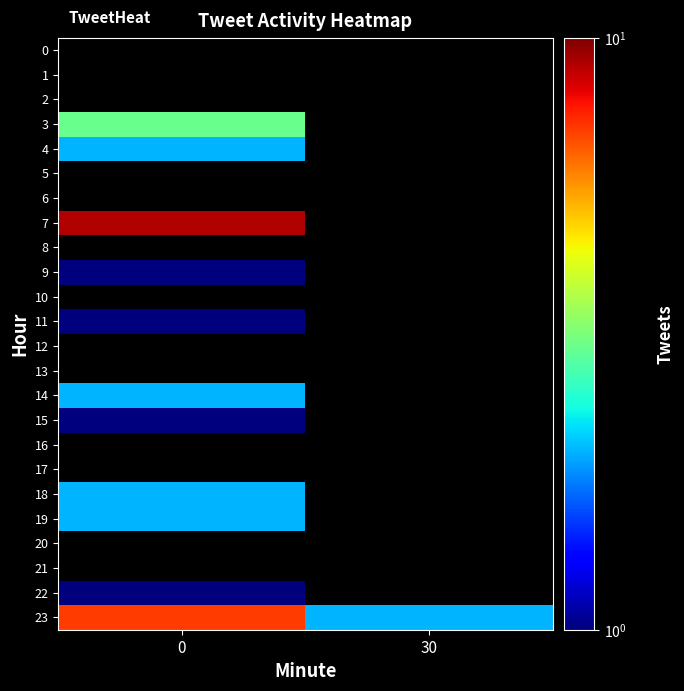

What is the difference between the maximum and minimum values in the 23 series?

5.0